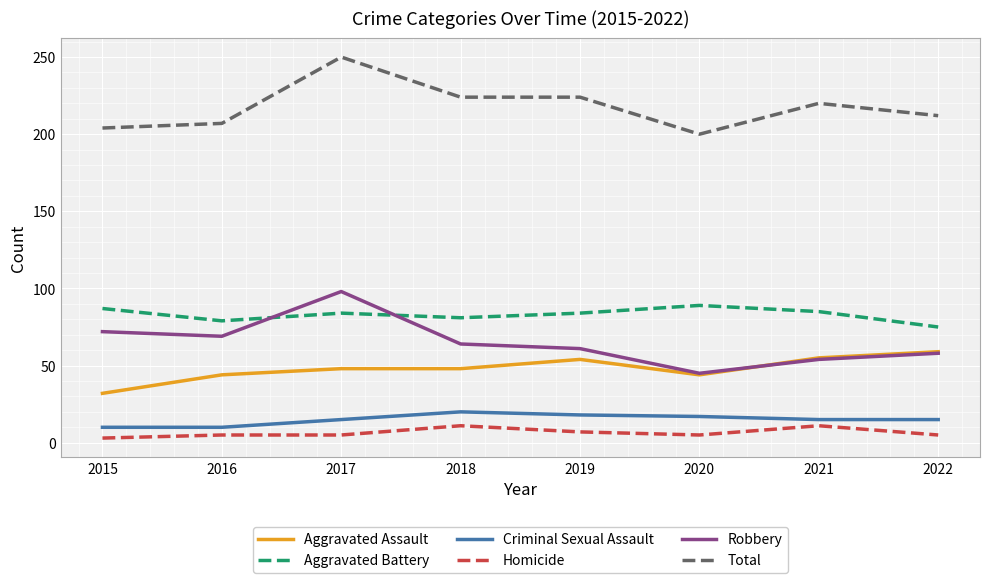

What is the total value across all series at 2022?

424